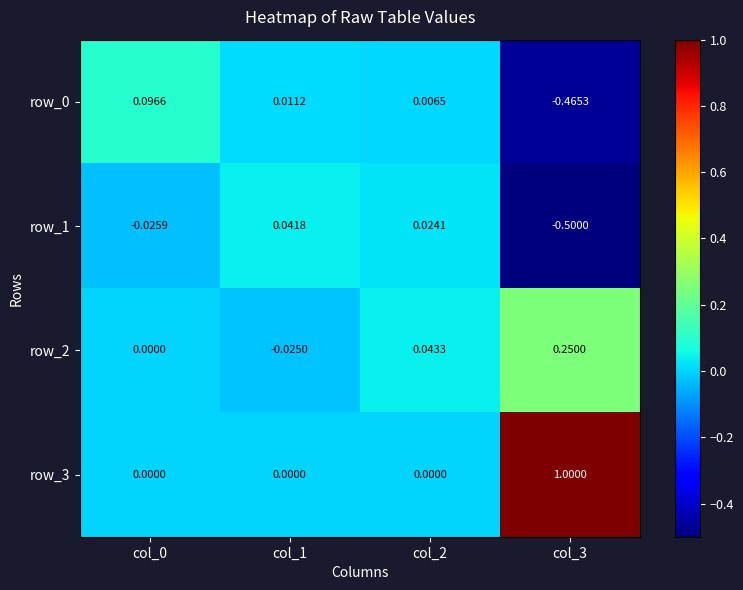

At which category is the sum across all series the highest?

col_3